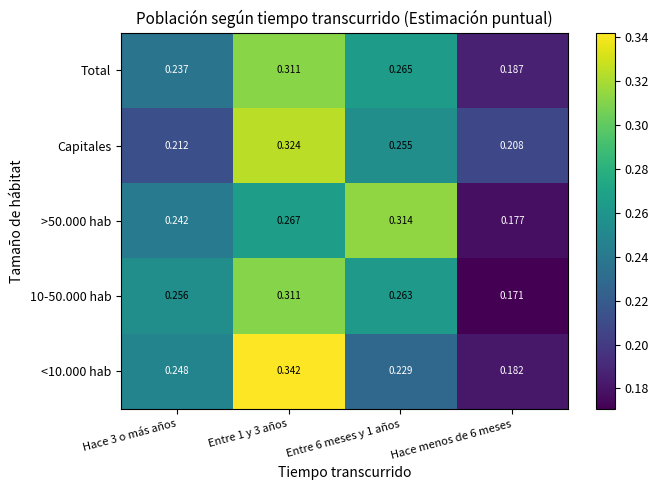

Is the value of >50.000 hab at Hace menos de 6 meses greater than the value of Capitales at Hace 3 o más años?

No